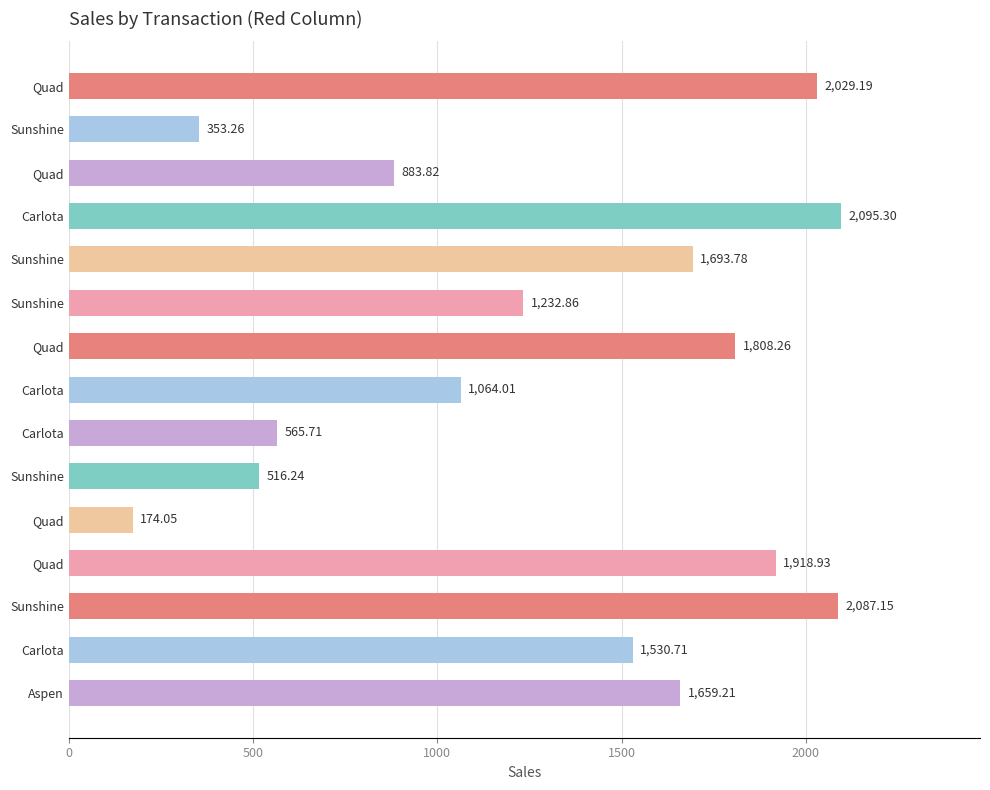

How many values are below 1530?

7